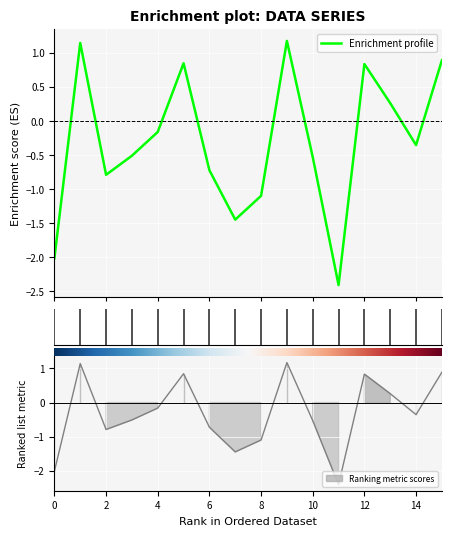

What is the smallest value displayed?

-2.4